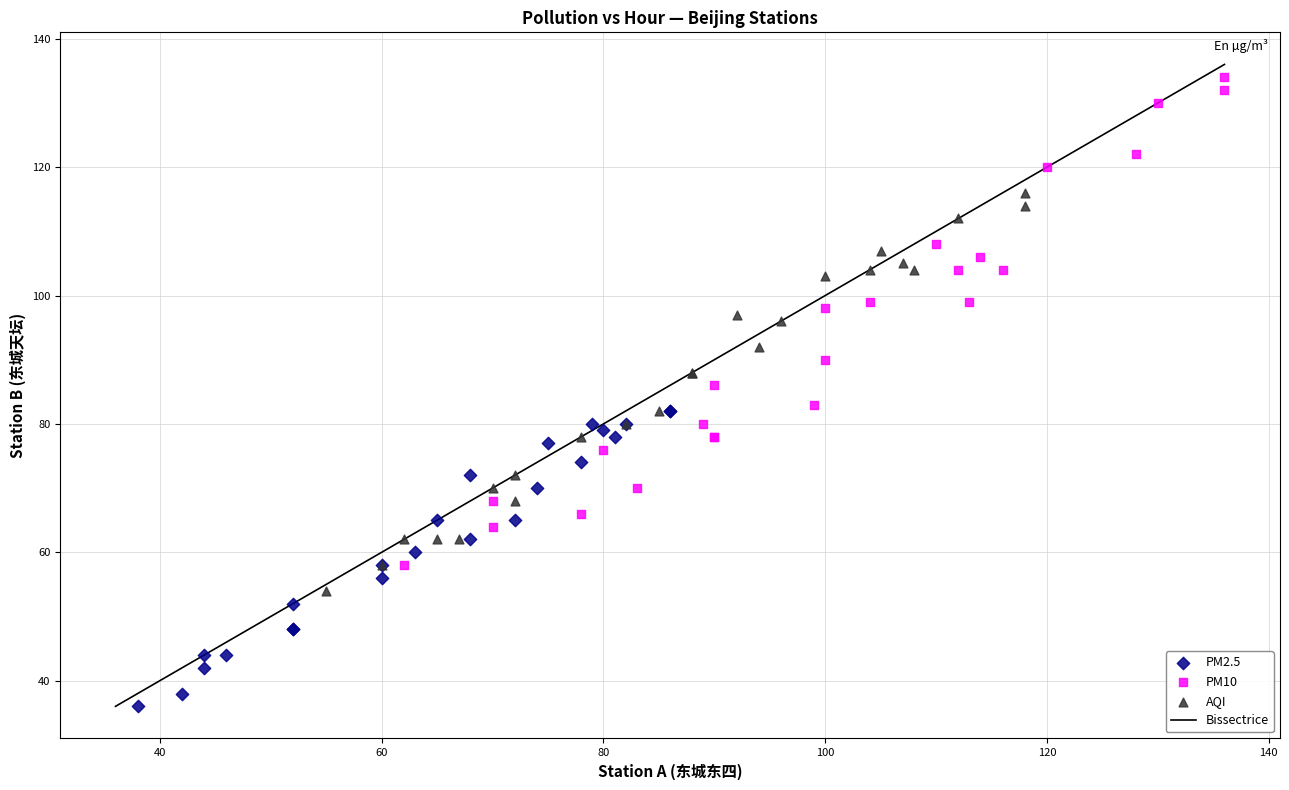

Which series contains the highest Y value?

PM10